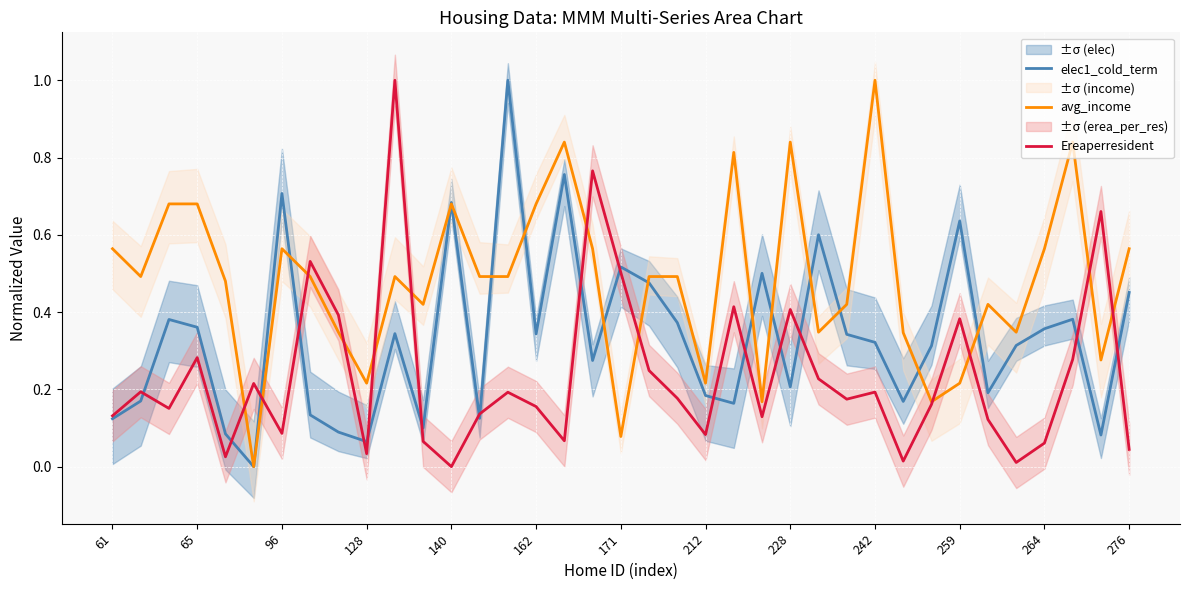

Is it true that Ereaperresident equals 0.2 at 228?

False